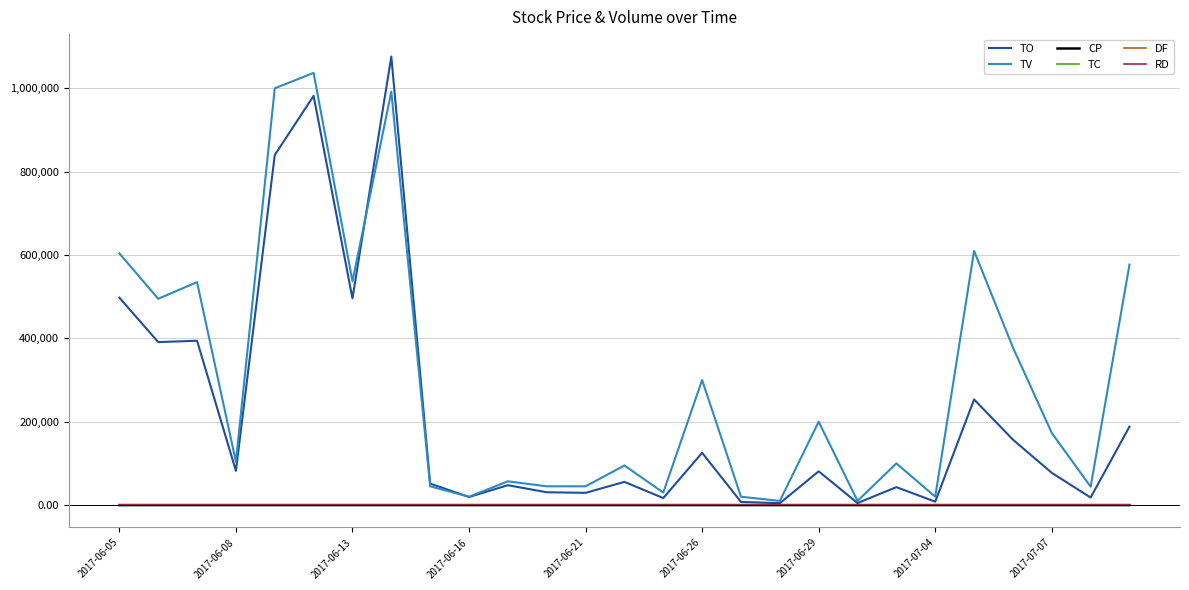

What is the difference between the maximum and minimum values in the TV series?

1027000.0